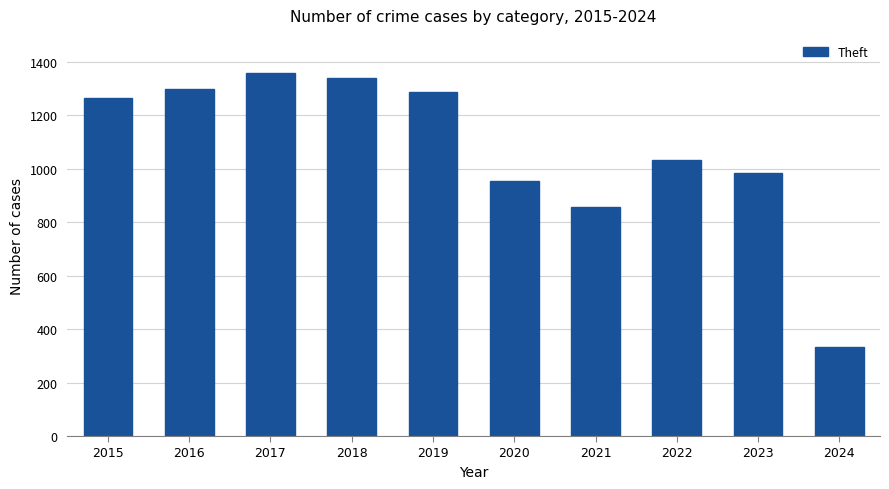

How many data points are less than 1263?

5